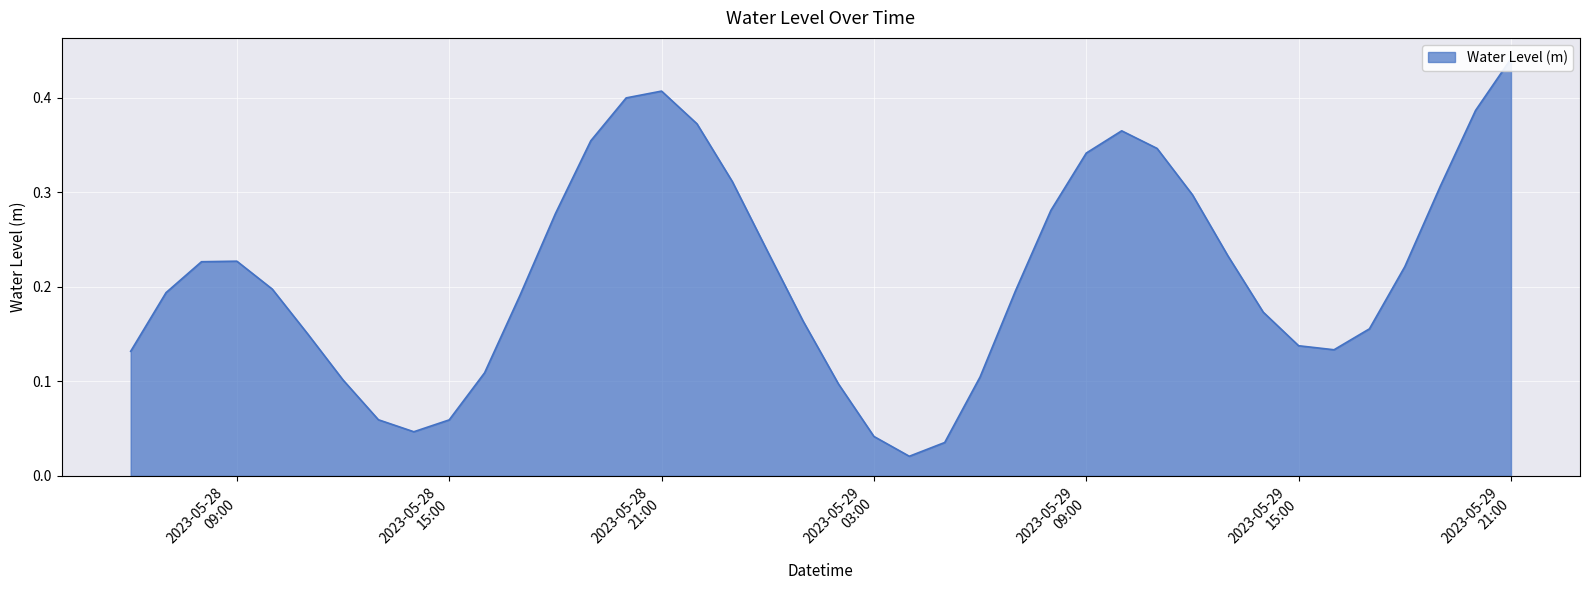

The chart shows a value of 0.1 at 2023-05-28 10:00:00. True or false?

False